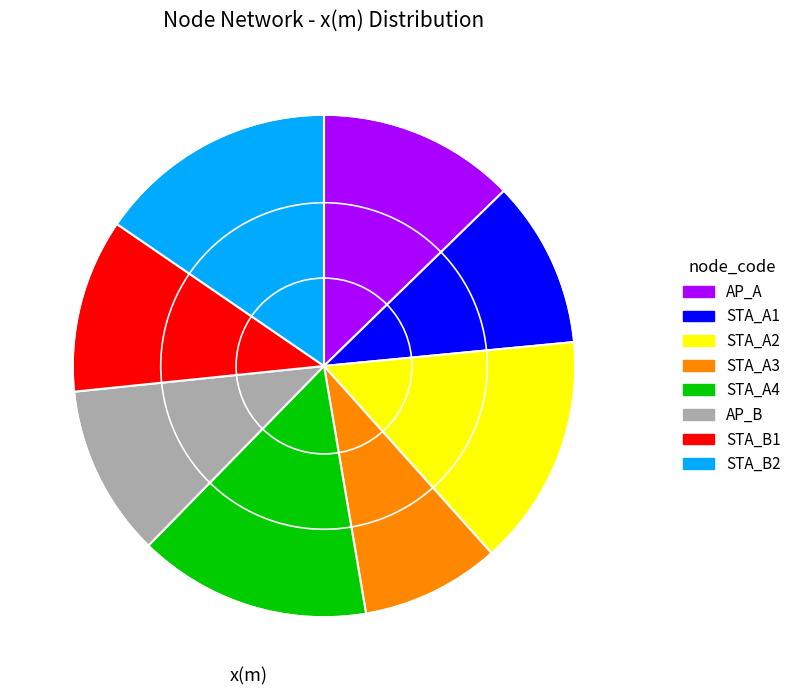

What is the ratio of the value at AP_A to the value at STA_B1?

1.1